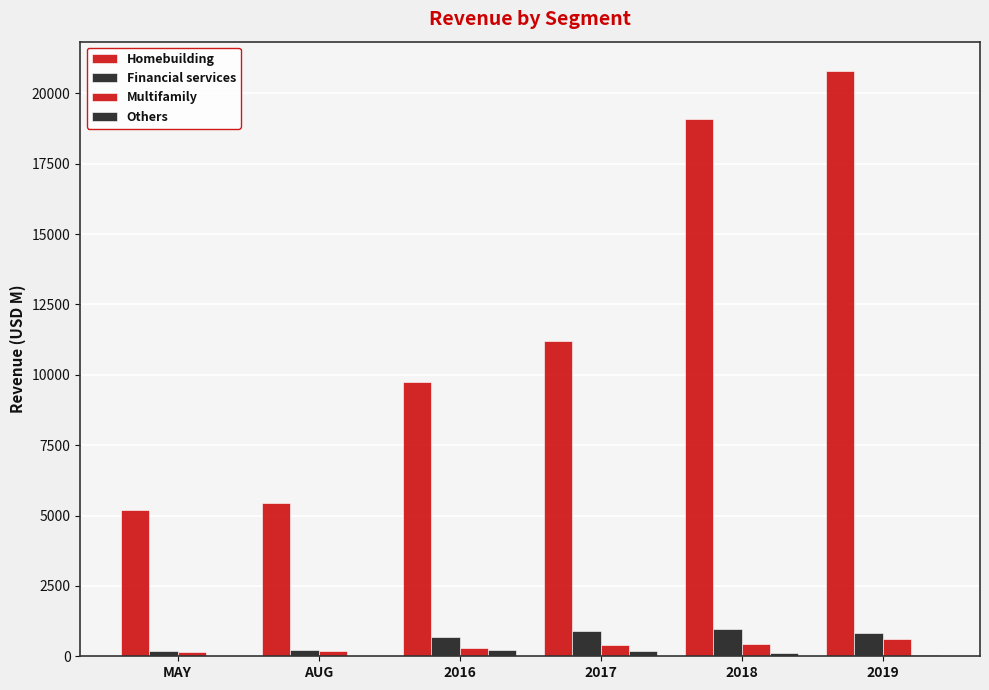

Rank the categories by Homebuilding value from lowest to highest.

MAY, AUG, 2016, 2017, 2018, 2019